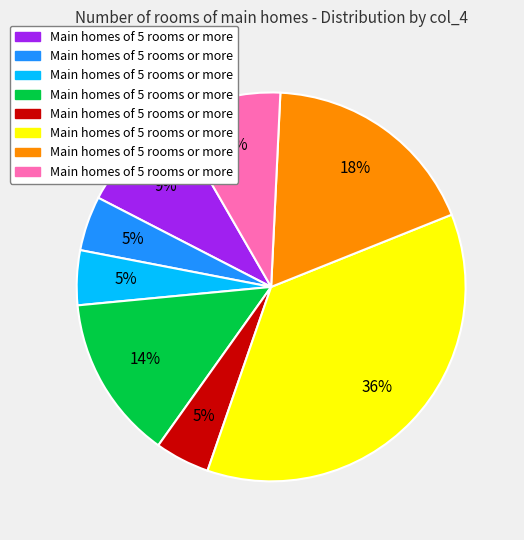

Does any single category account for the majority?

No